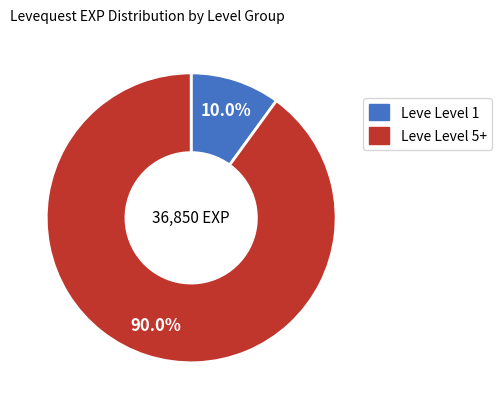

Does any single category account for the majority?

Yes